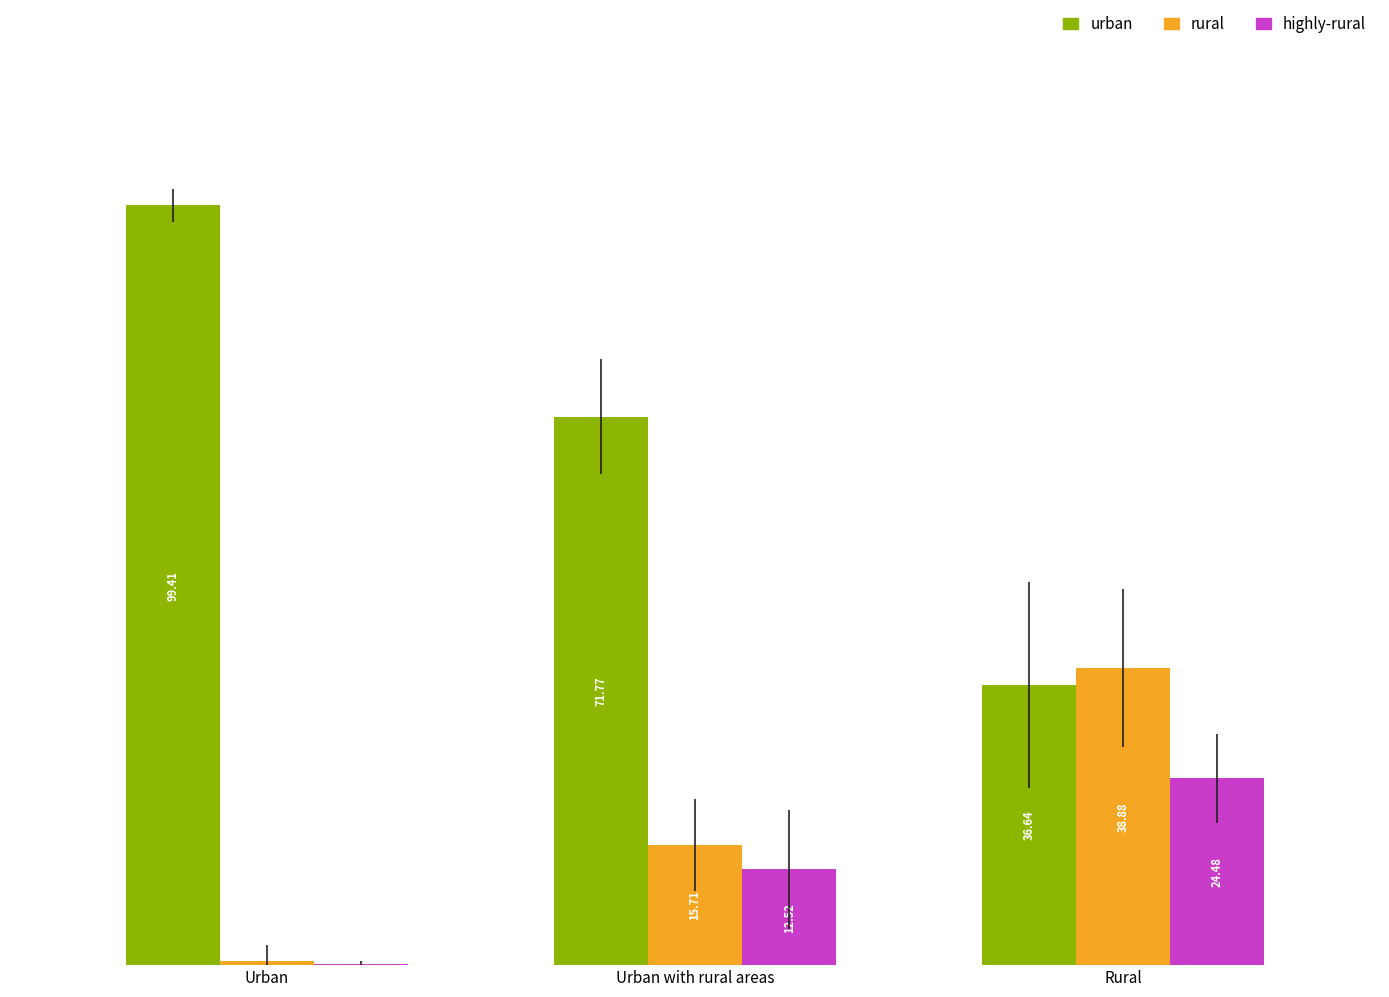

Which label corresponds to the largest value in the chart?

Urban